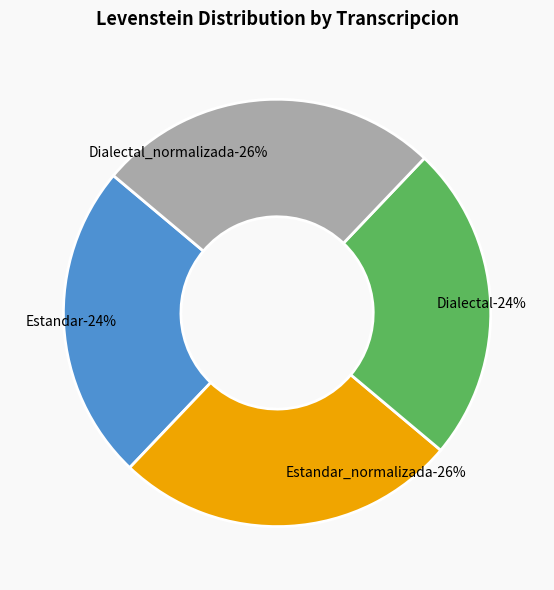

What is the change in value from Estandar_normalizada to Dialectal?

-1.3